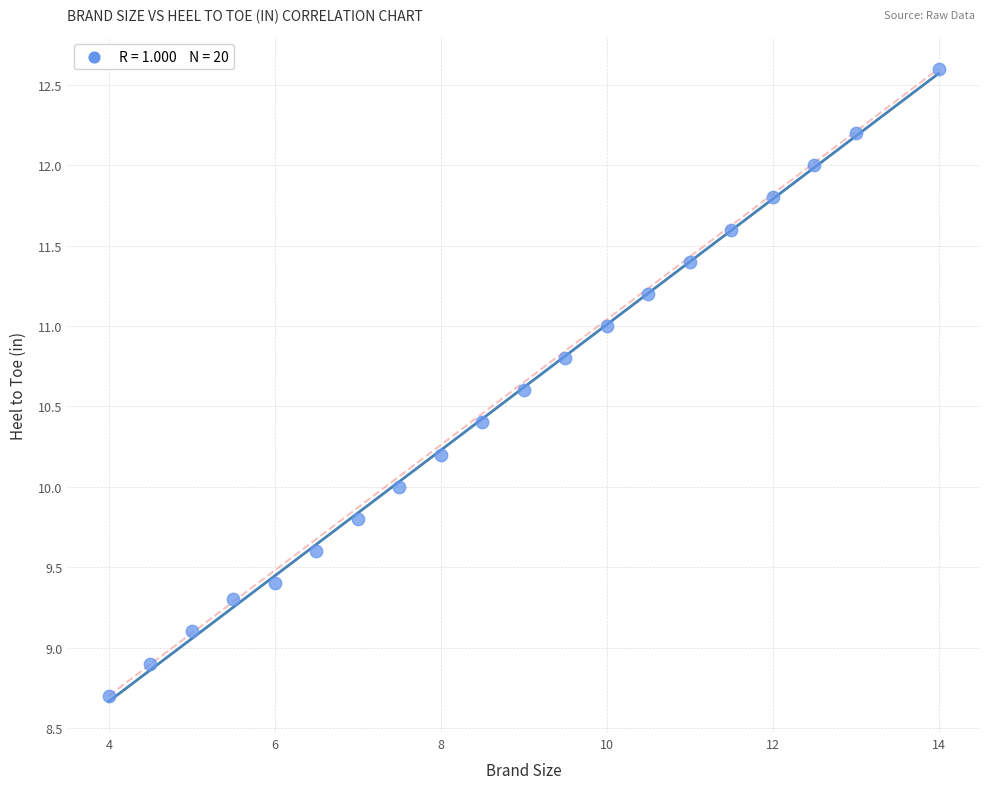

What is the range of Y values (max minus min)?

3.9